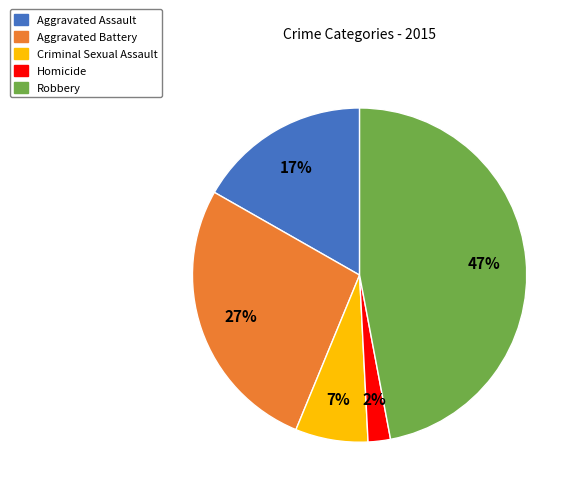

Rank the categories by value from highest to lowest.

Robbery, Aggravated Battery, Aggravated Assault, Criminal Sexual Assault, Homicide